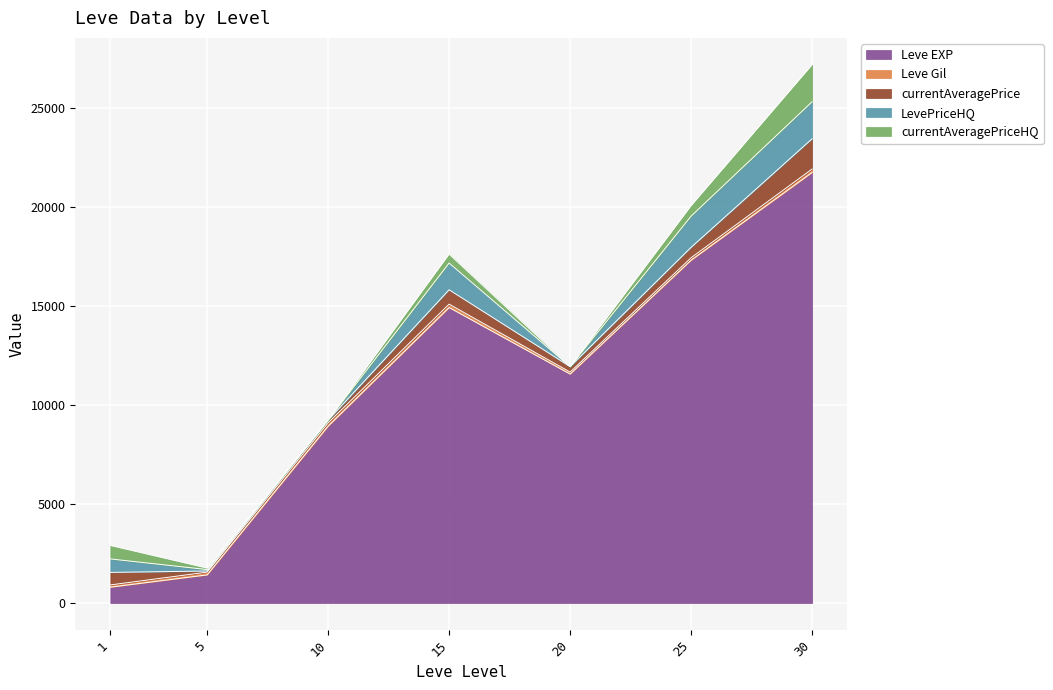

Where is the first local maximum for Leve EXP?

15